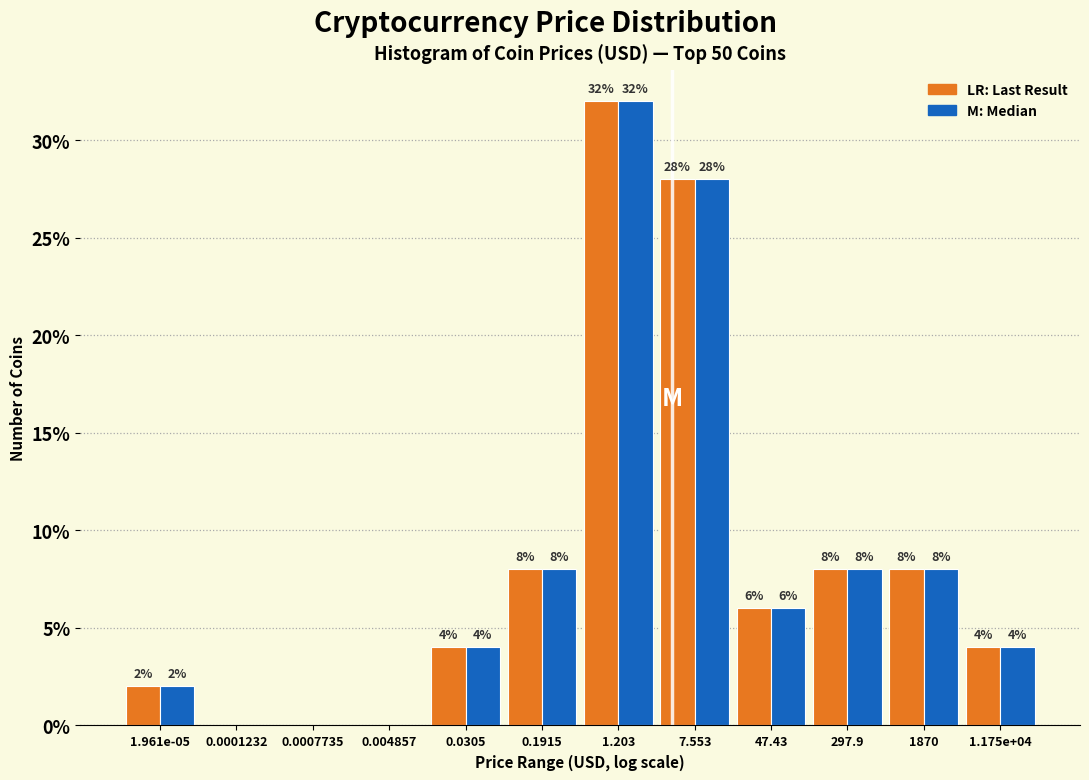

At which category is the sum across all series the highest?

1.203